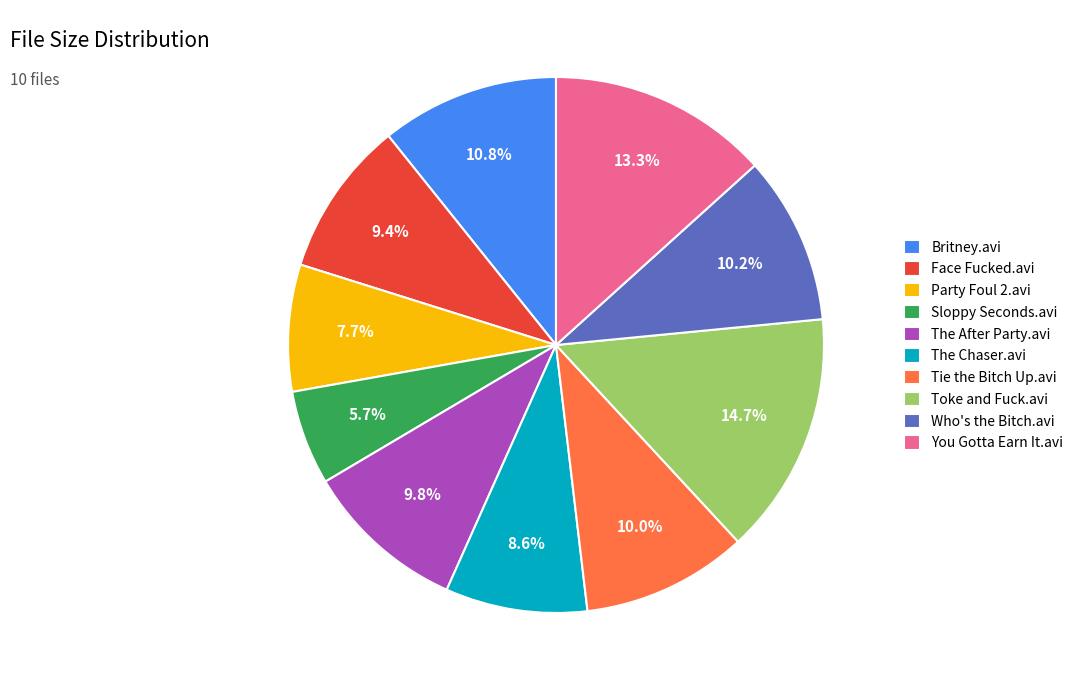

How many slices are in this pie chart?

10